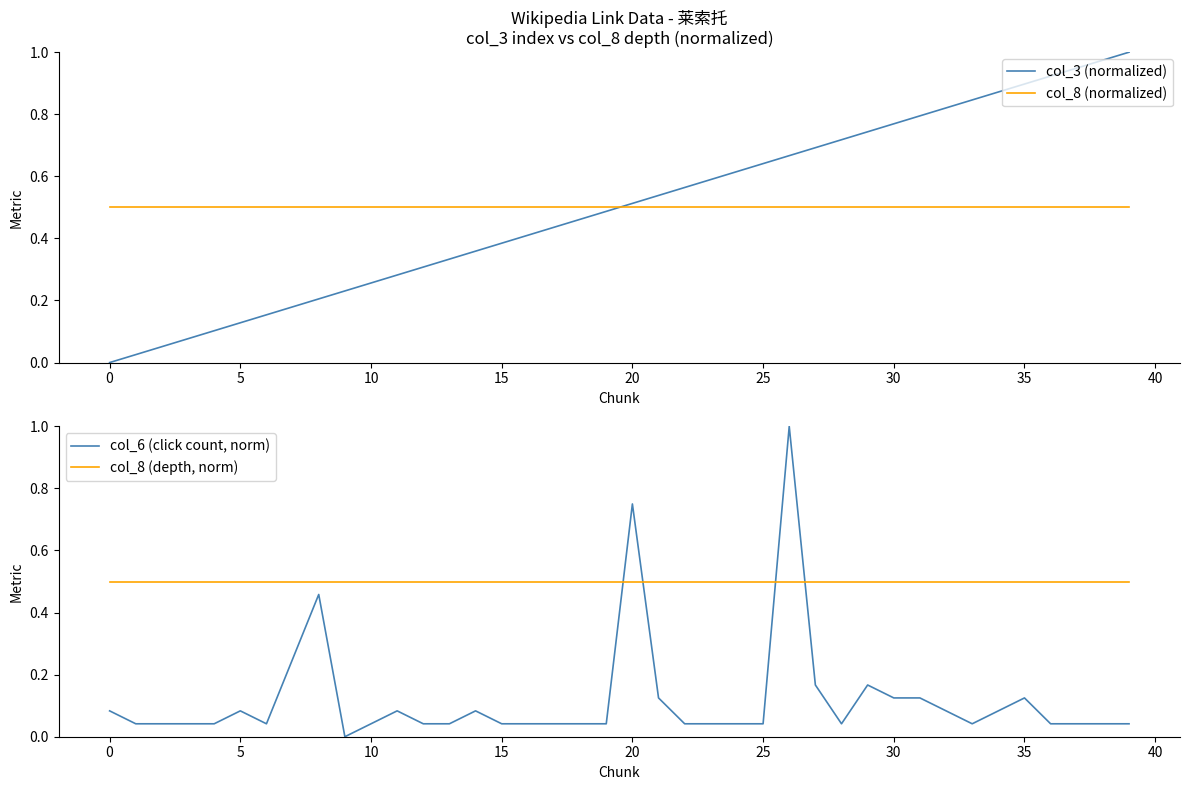

What is the minimum value for col_8 (depth, norm)?

0.5